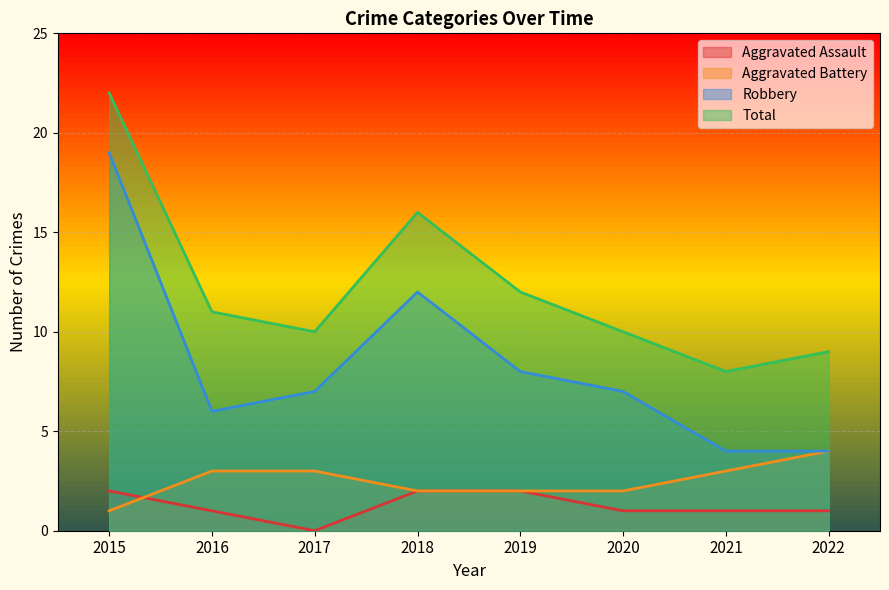

How many lines are shown in the chart?

4